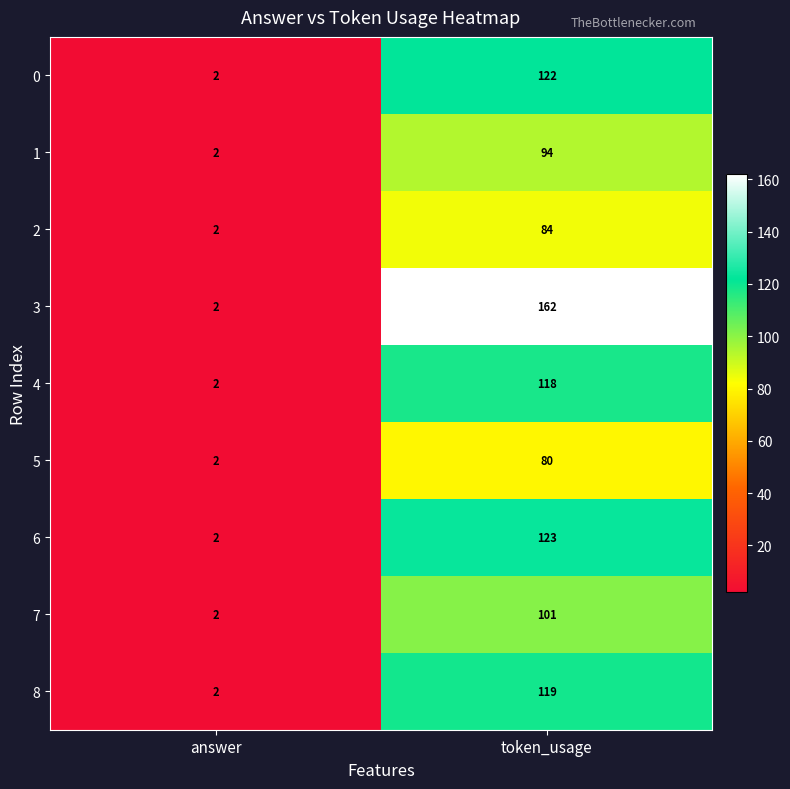

Reading left to right, what are all the values shown in this chart?

0: 2	122
1: 2	94
2: 2	84
3: 2	162
4: 2	118
5: 2	80
6: 2	123
7: 2	101
8: 2	119